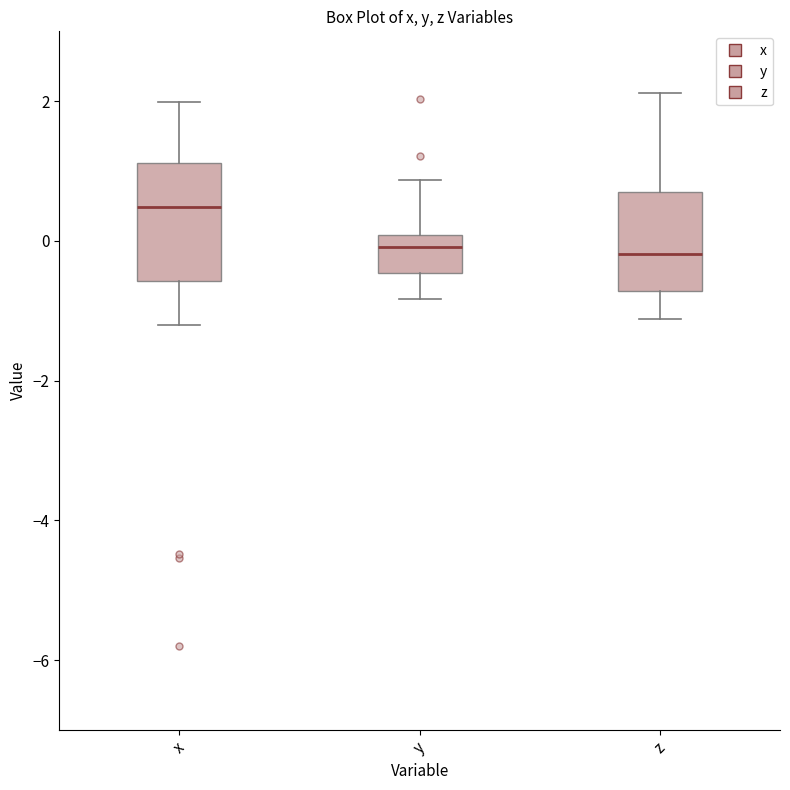

Reading left to right, read every box against the y-axis: the position of its median line, the range the box covers, and the ends of its whiskers. The values are not printed on the chart, so give them approximately, as read against the axis.

x: median 0.4, box -0.6 to 1.2, whiskers -1.2 to 2.0
y: median 0.0 (just below the box's upper edge), box -0.4 to 0.0, whiskers -0.8 to 0.8
z: median -0.2, box -0.8 to 0.8, whiskers -1.2 to 2.2